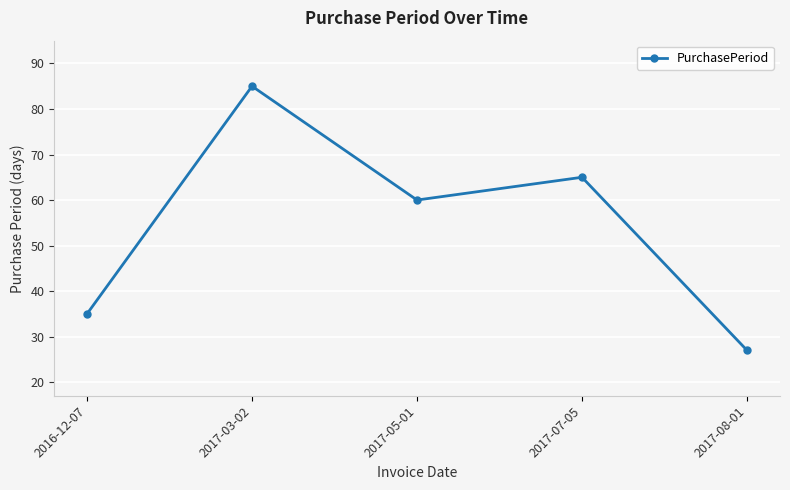

How many distinct data groups are displayed?

1